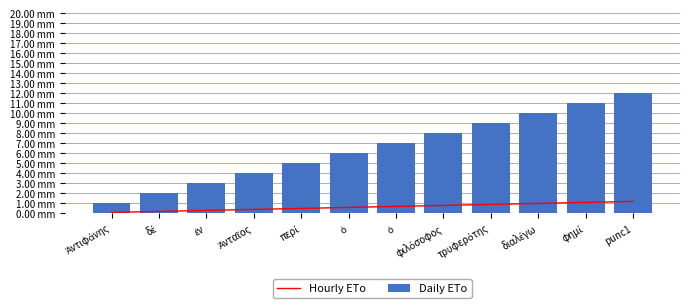

At περί, list the series in order from smallest to largest.

Hourly ETo, Daily ETo